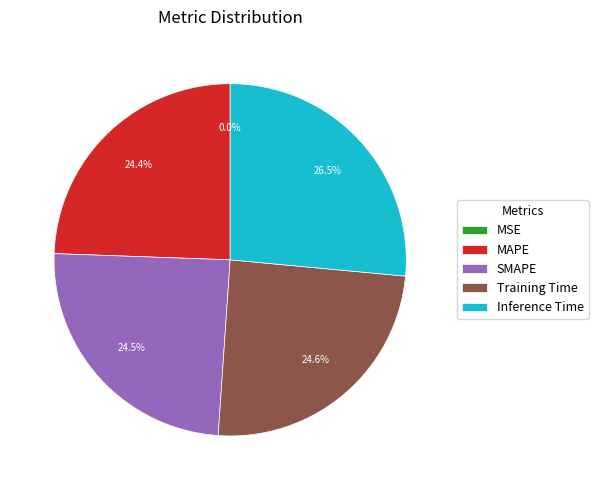

To the nearest percent, what is the combined percentage of Training Time and SMAPE?

49%